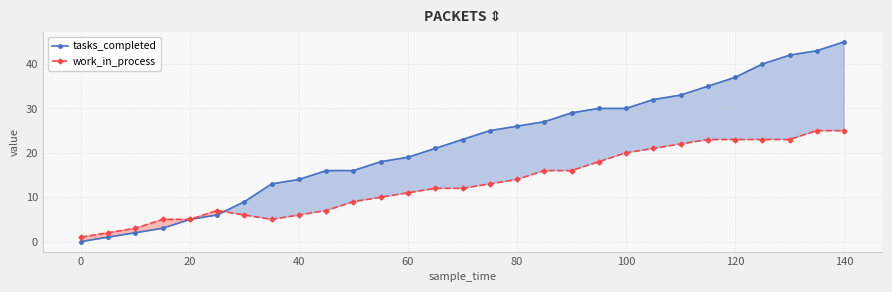

List the series in order of their overall mean, lowest first.

work_in_process, tasks_completed